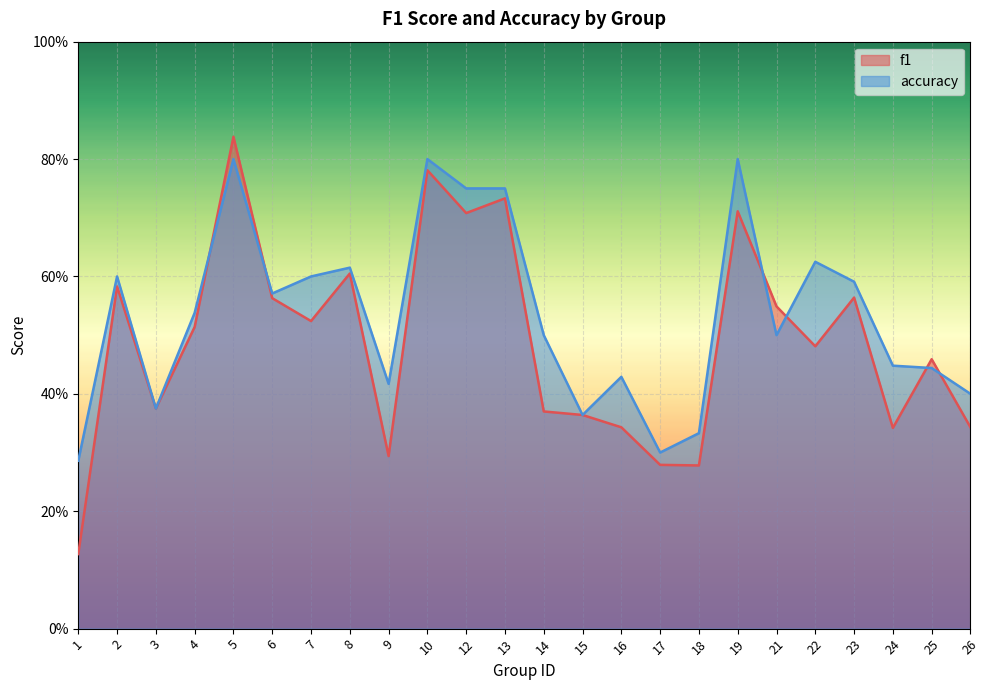

In accuracy, how many points are lower than both neighbors (excluding endpoints)?

6